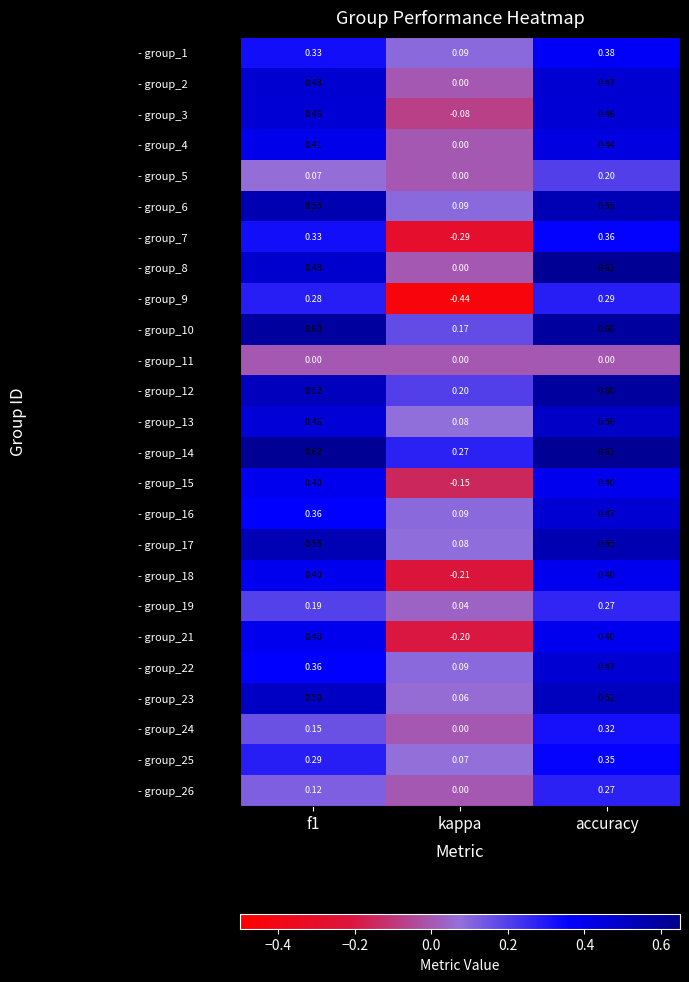

Which series changed the most between f1 and kappa?

- group_9